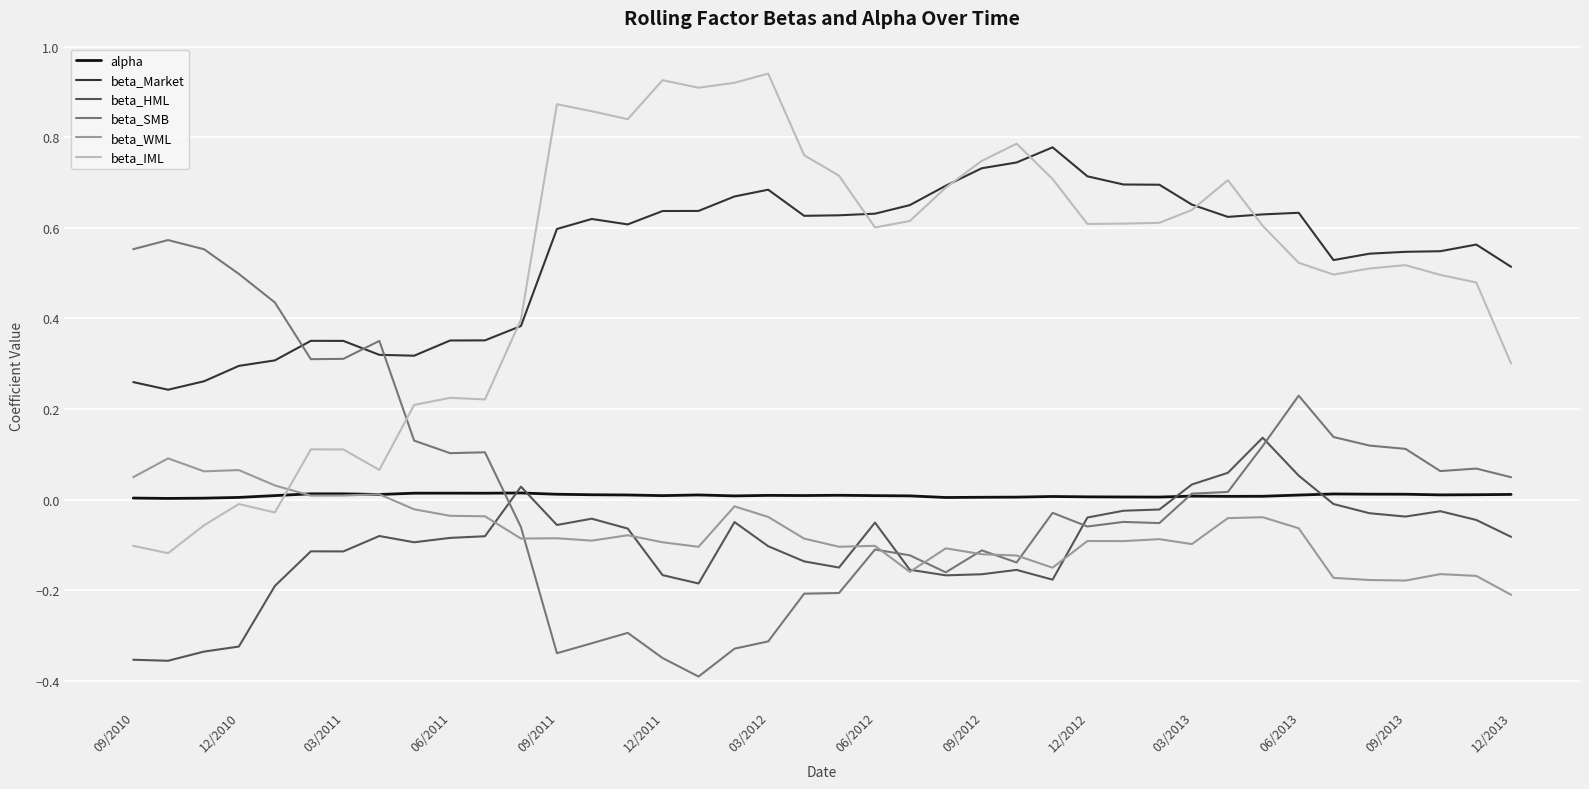

Count the number of data series in this chart.

6